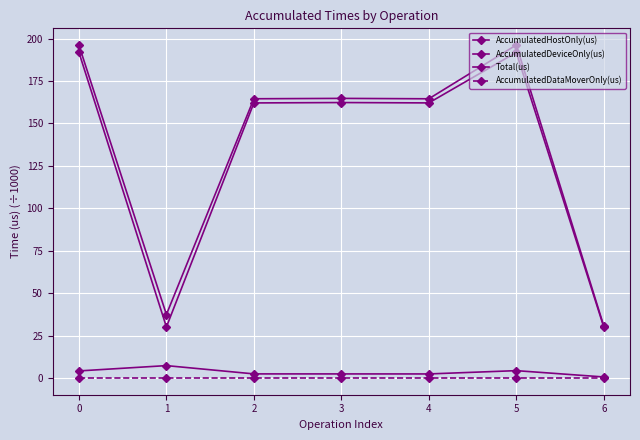

How many series are shown in this chart?

4